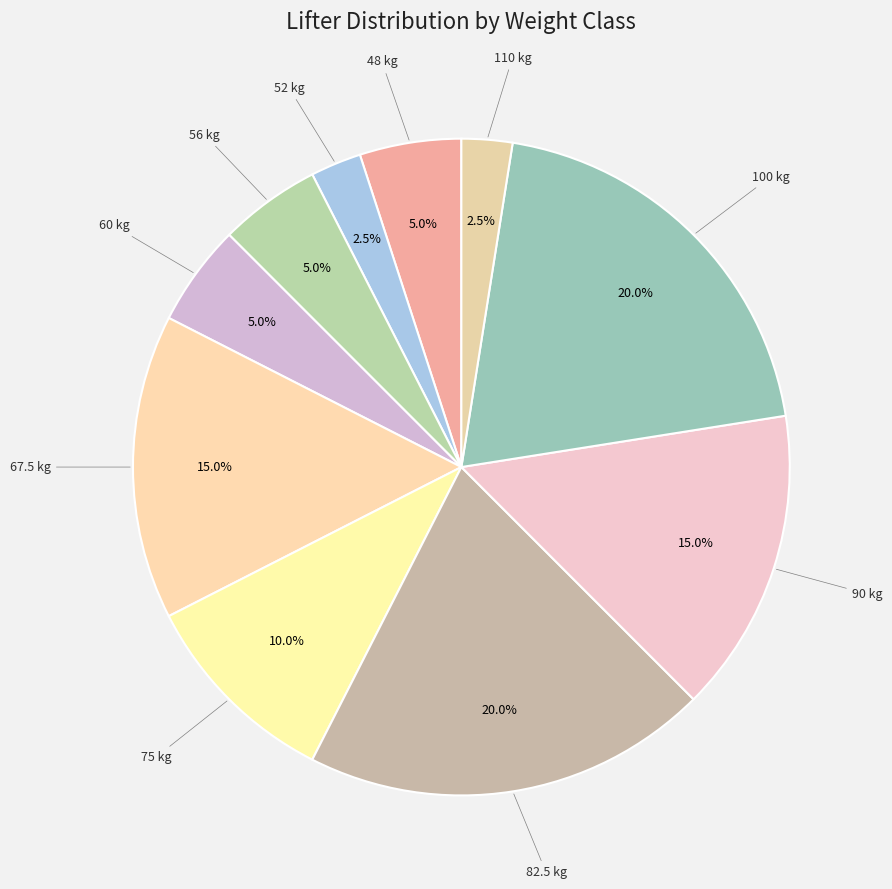

Is the sum of 60 kg and 110 kg greater than half?

No